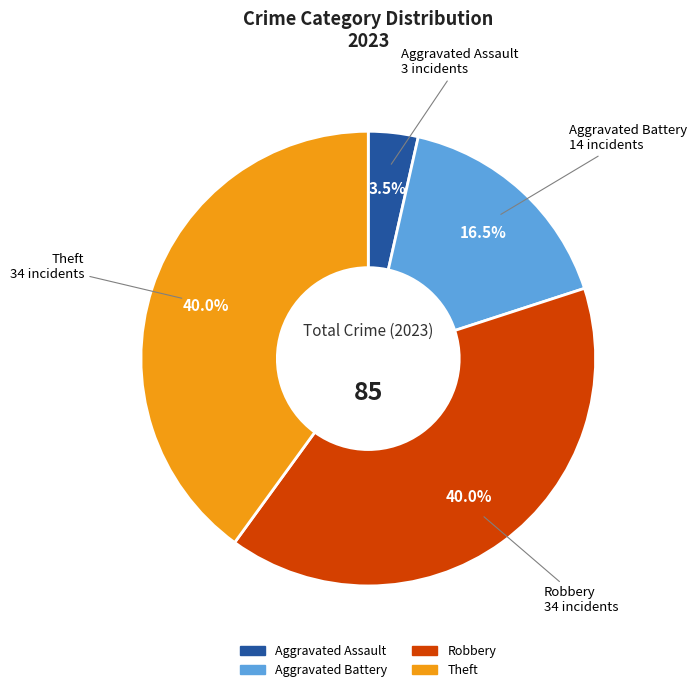

Is there a majority slice in this chart?

No